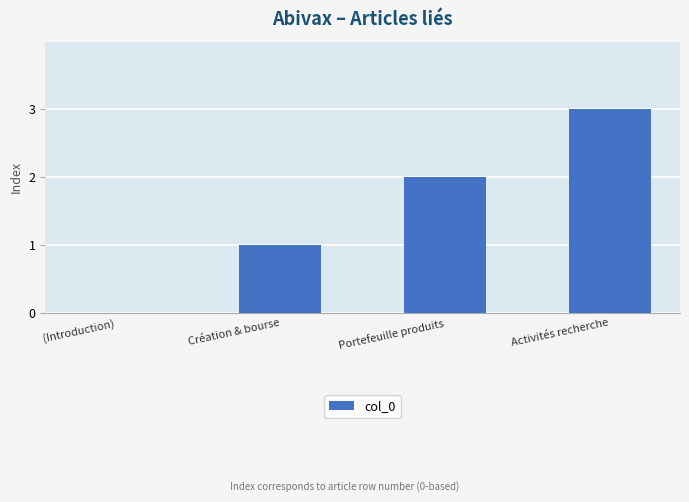

Which has a higher value, Activités recherche or (Introduction)?

Activités recherche